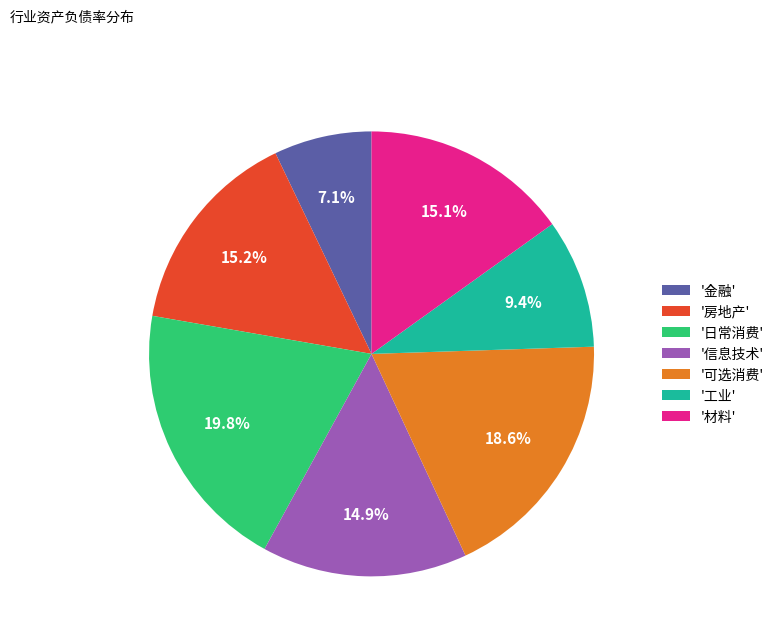

How many segments does this pie chart have?

7